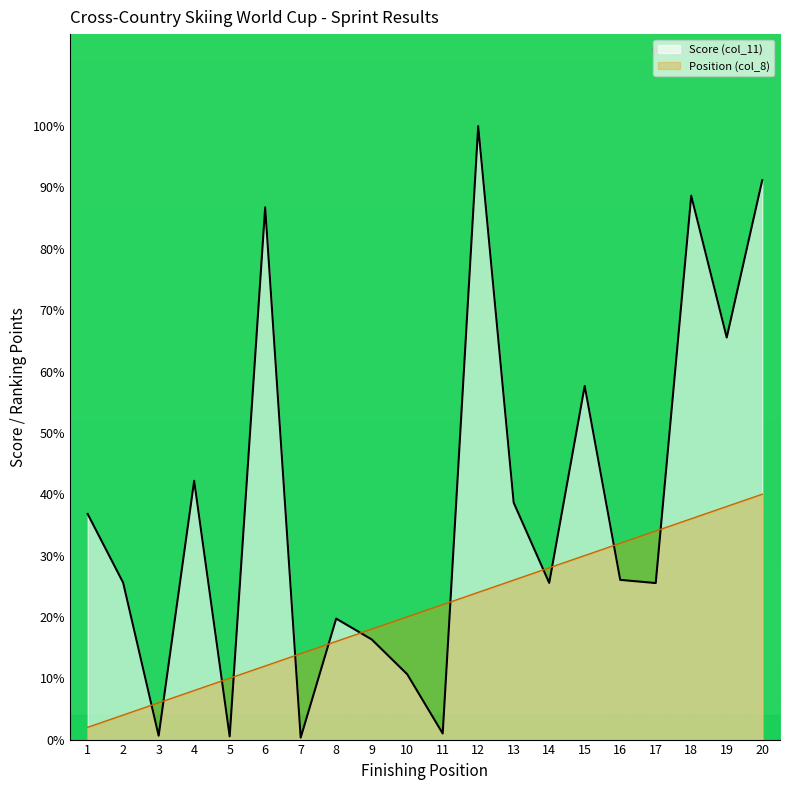

Rank the series by their average value, from lowest to highest.

Position (col_8), Score (col_11)